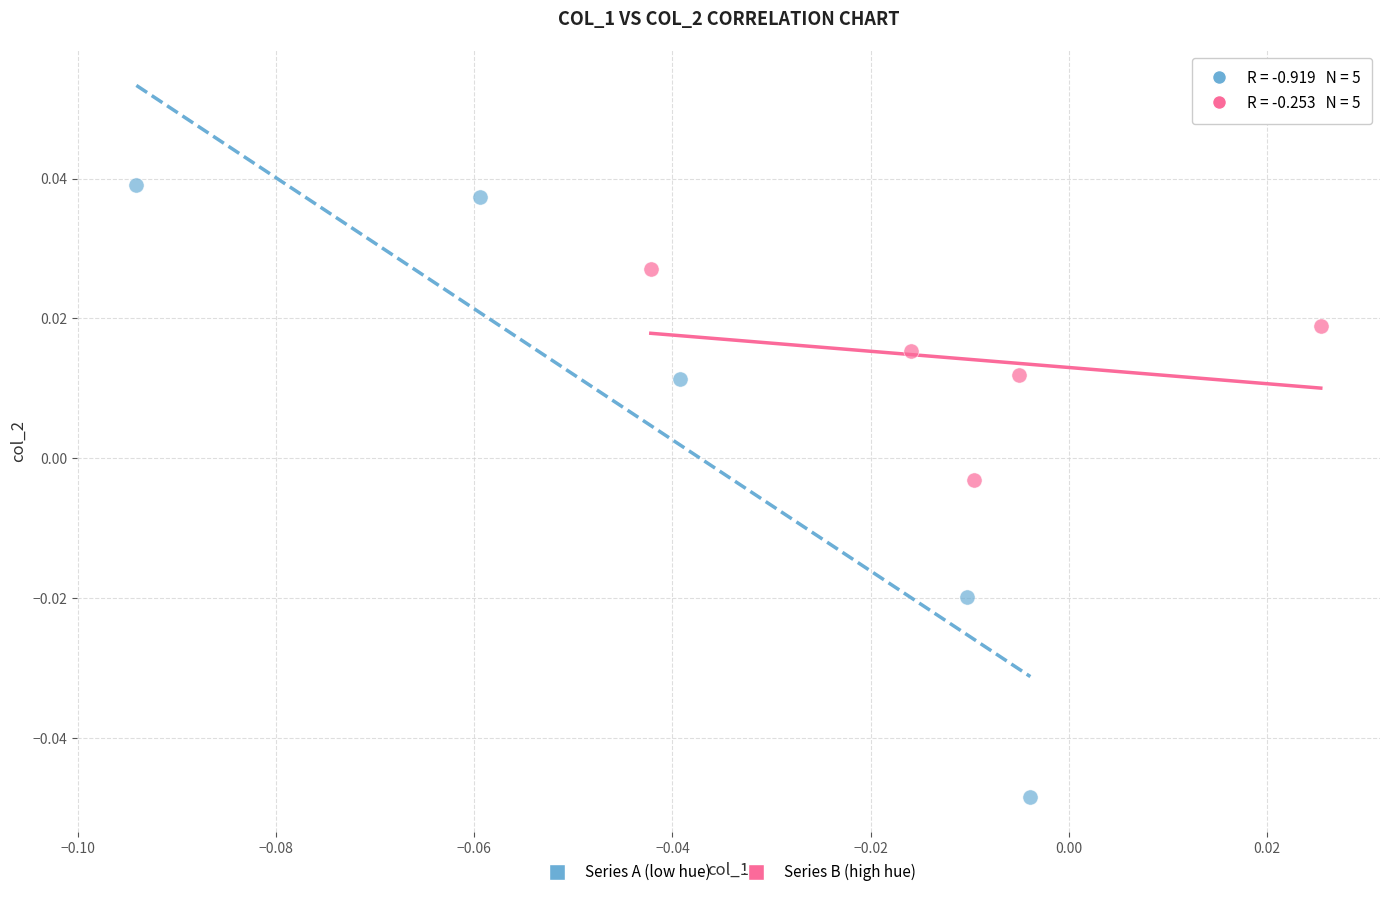

What are all the series names shown in the legend?

Series A (low hue), Series B (high hue)